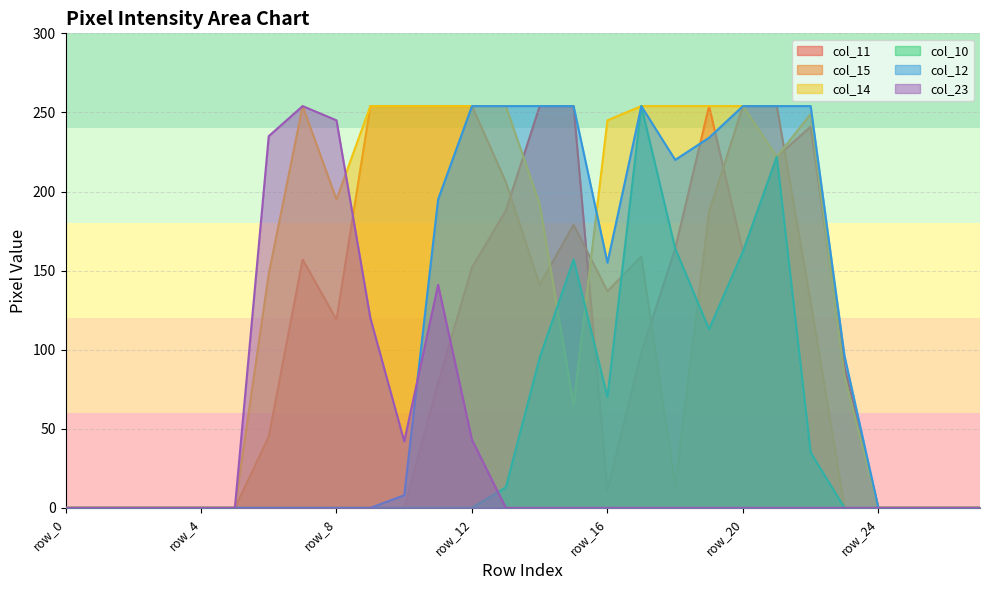

How many values in col_10 are above zero?

10